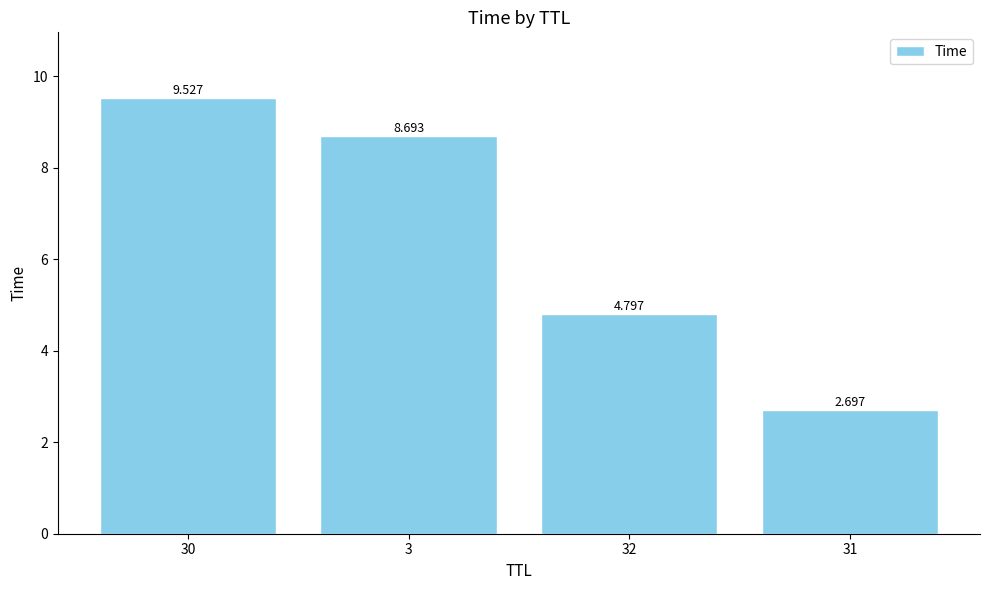

What is the difference between the values at 3 and 31?

6.0